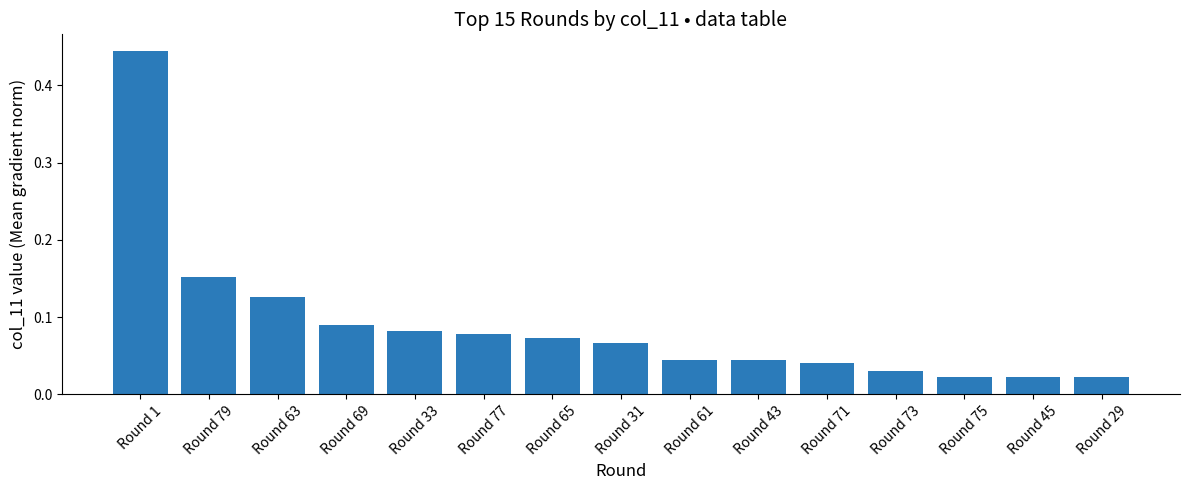

What is the sum of all values?

1.3